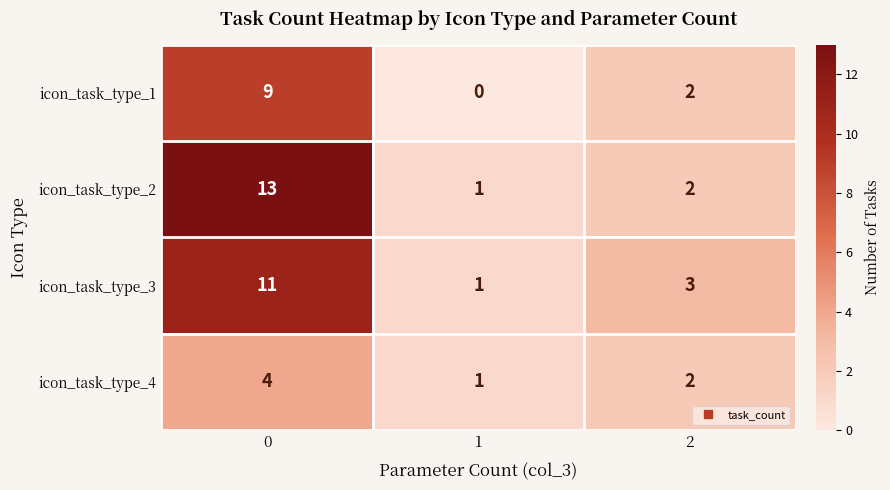

Reading left to right, list all the values displayed in this chart.

icon_task_type_1: 9	0	2
icon_task_type_2: 13	1	2
icon_task_type_3: 11	1	3
icon_task_type_4: 4	1	2